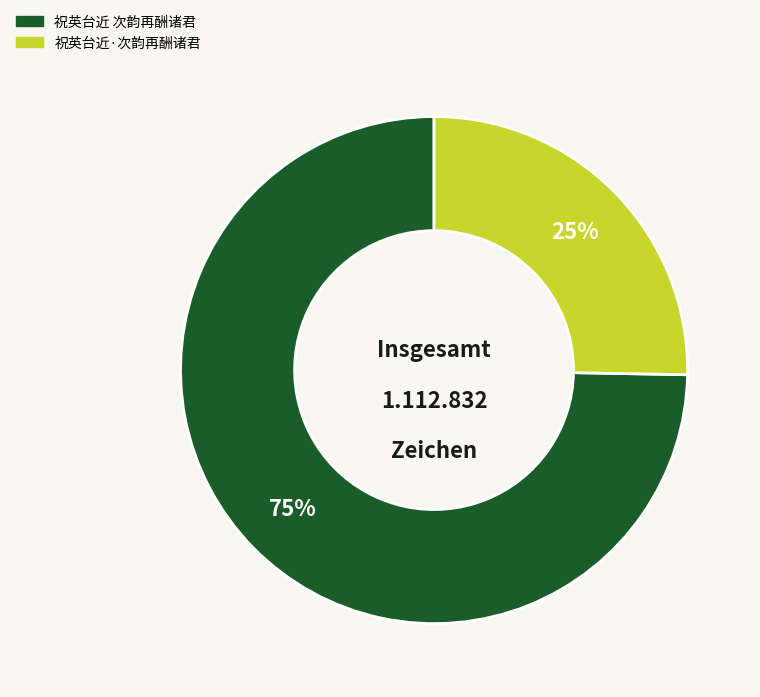

To the nearest percent, what portion does 祝英台近 次韵再酬诸君 represent?

75%